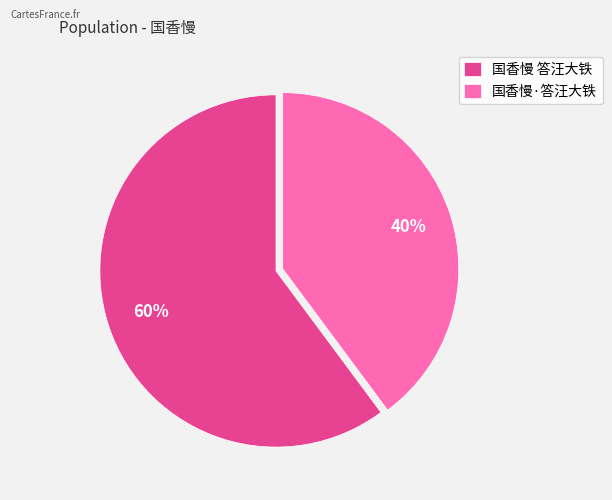

What is the smallest slice in the pie chart?

国香慢·答汪大铁